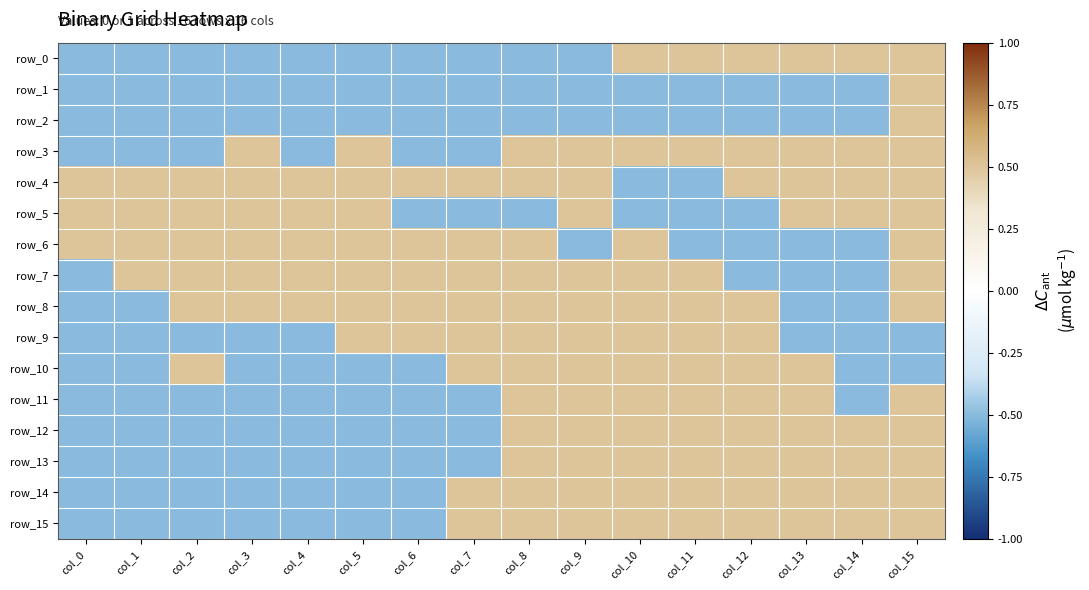

How many data points in row_7 are less than 0?

4